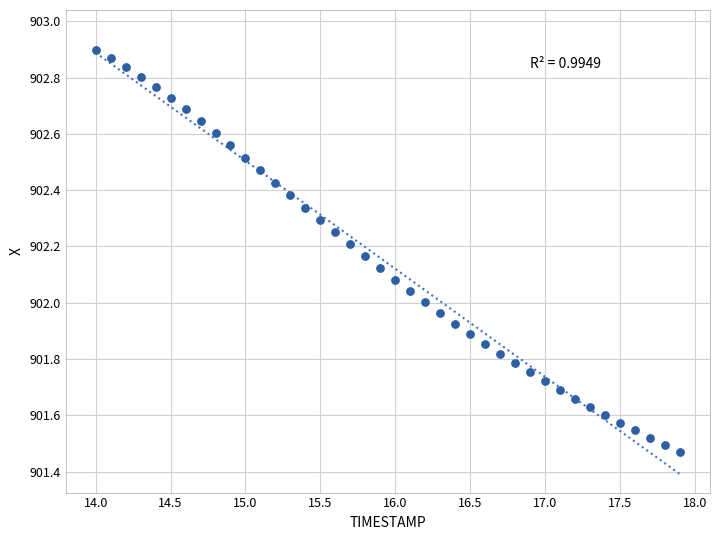

What is the range of X values (max minus min)?

3.9